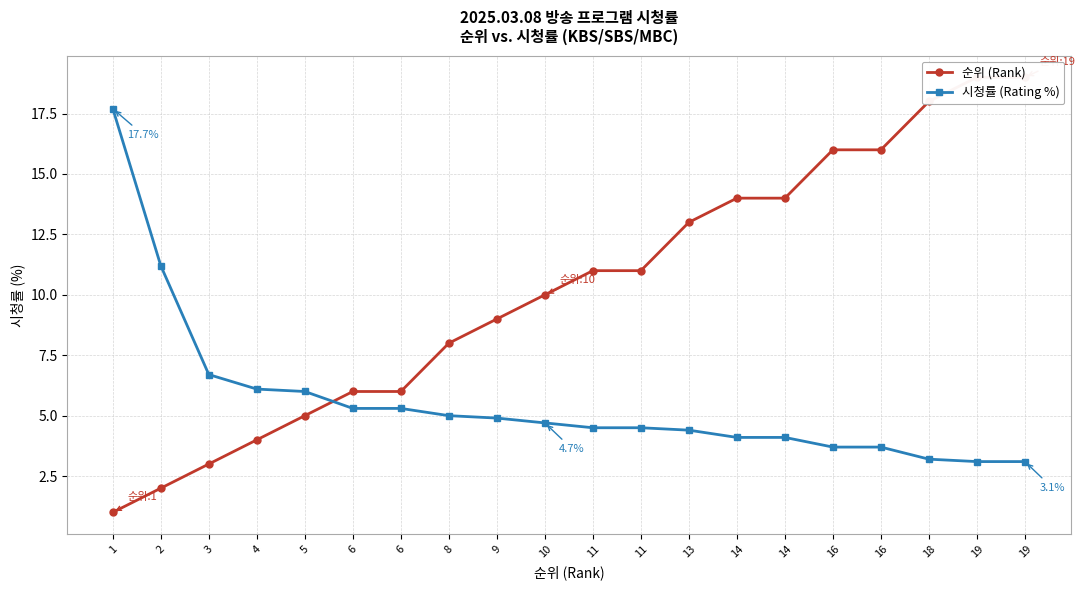

Is it true that 순위 (Rank) equals 11.0 at 11?

True